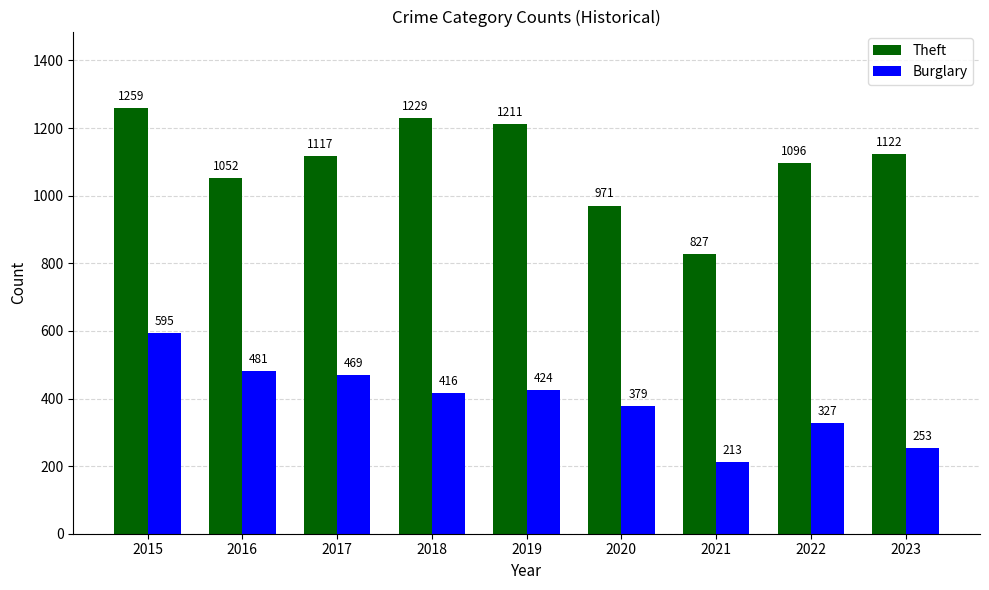

Which series has the widest spread of values?

Theft